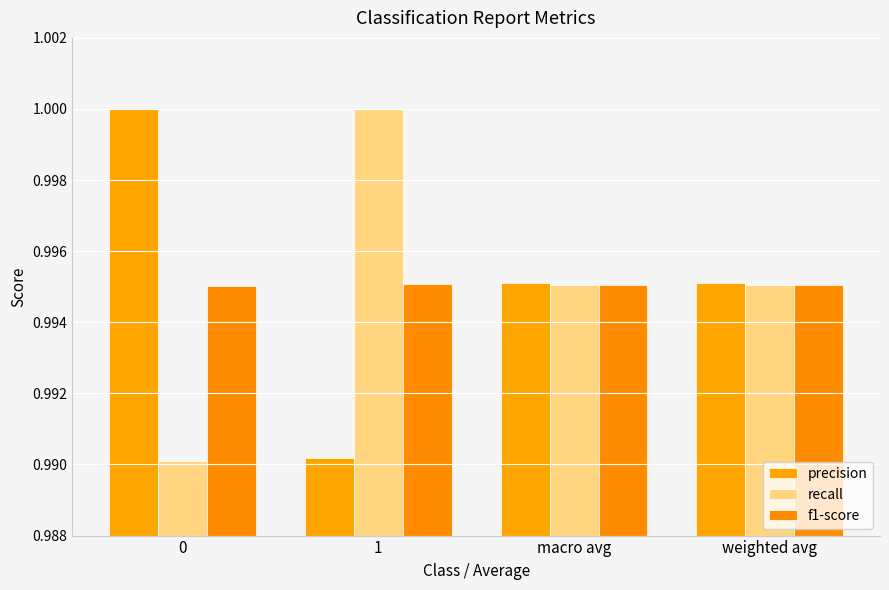

What are all the series names shown in the legend?

precision, recall, f1-score